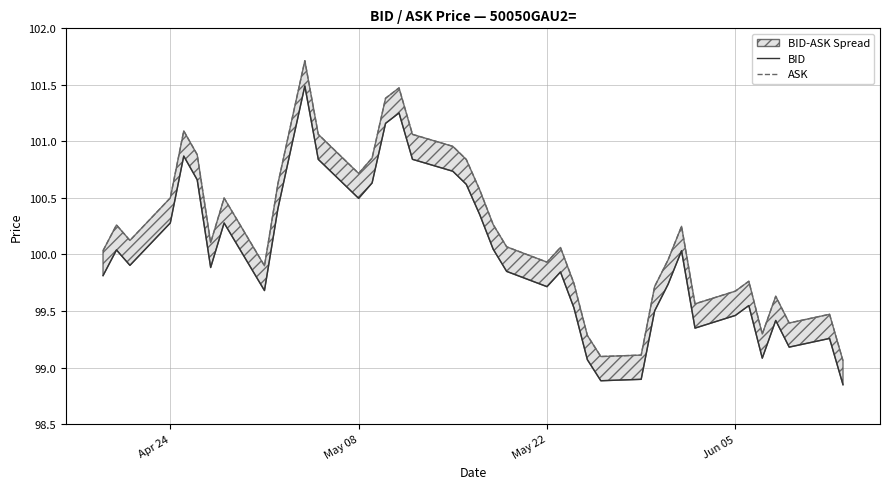

True or false: ASK and BID cross at least once.

False